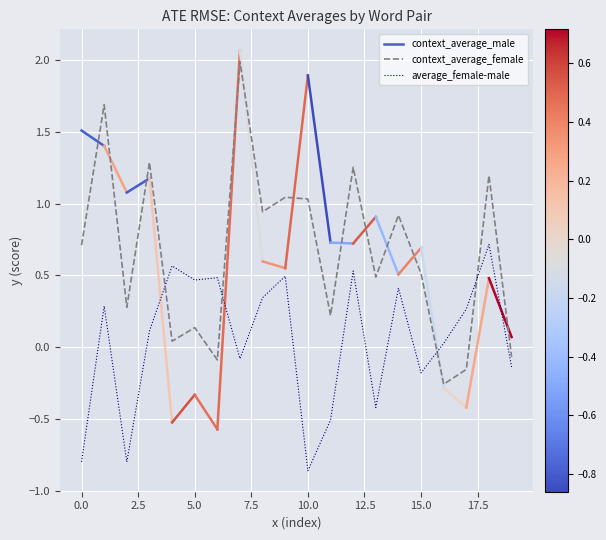

How many times do context_average_female and average_female-male cross each other?

4